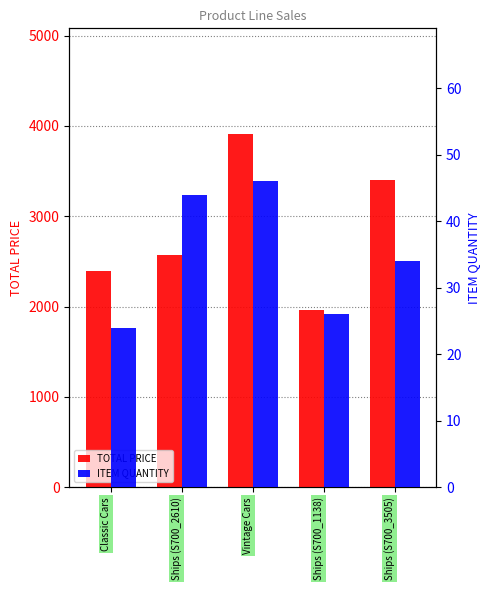

What is the difference between the highest and lowest values at Ships (S700_1138)?

1932.8